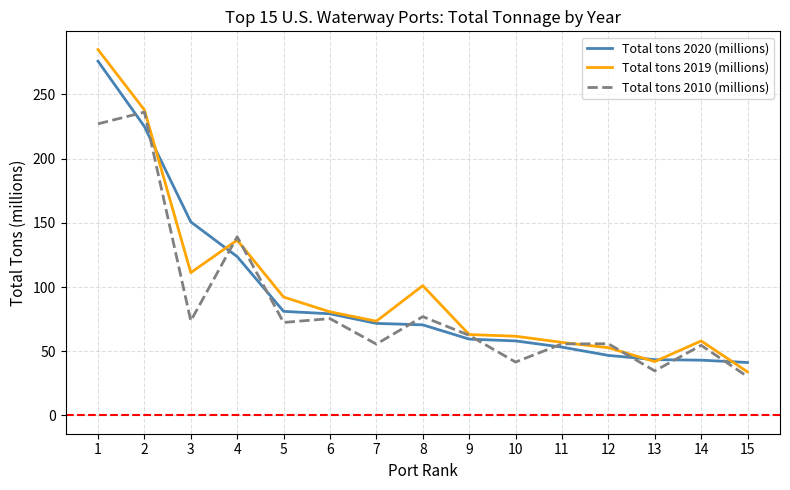

Where is Total tons 2010 (millions) nearest to the value 133?

4